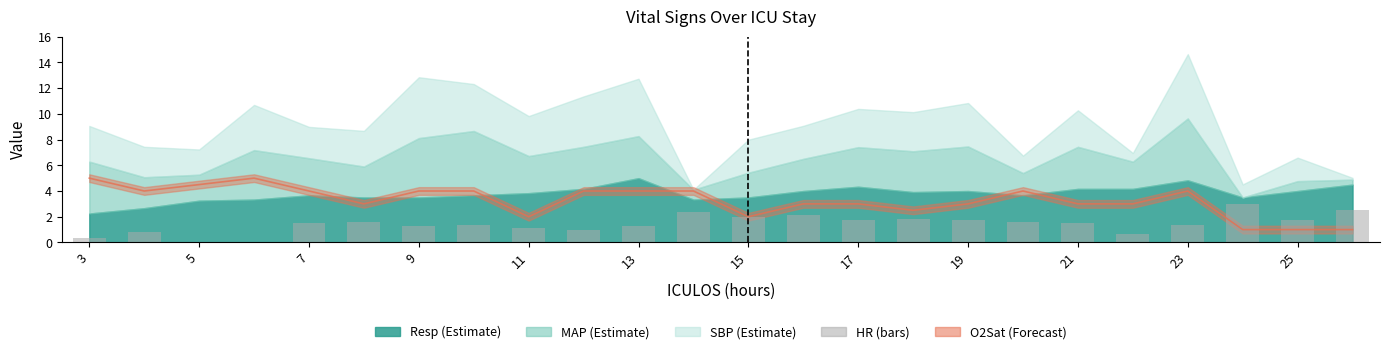

How many values are above zero?

22